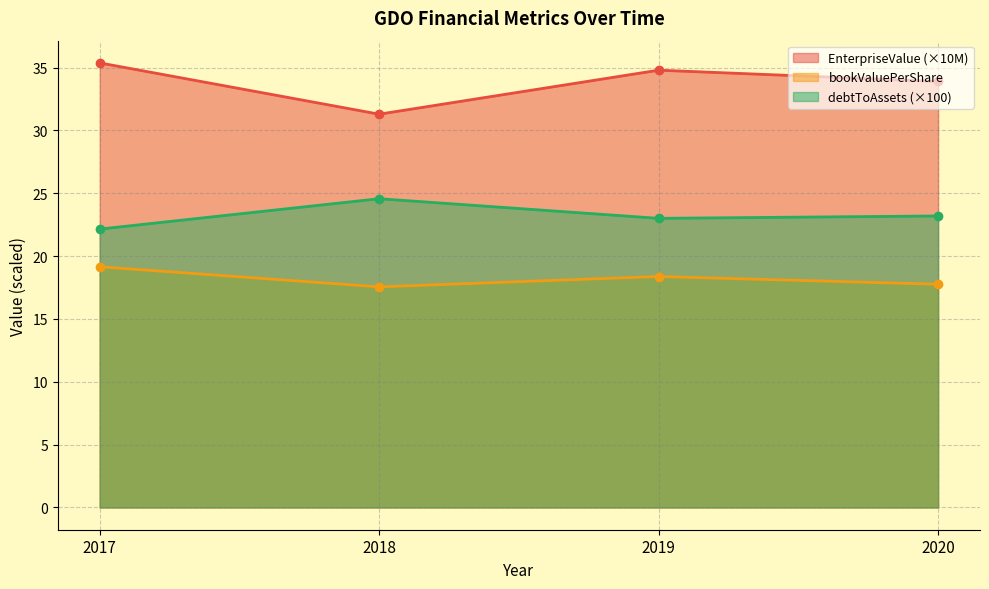

True or false: debtToAssets and bookValuePerShare intersect in this chart.

False